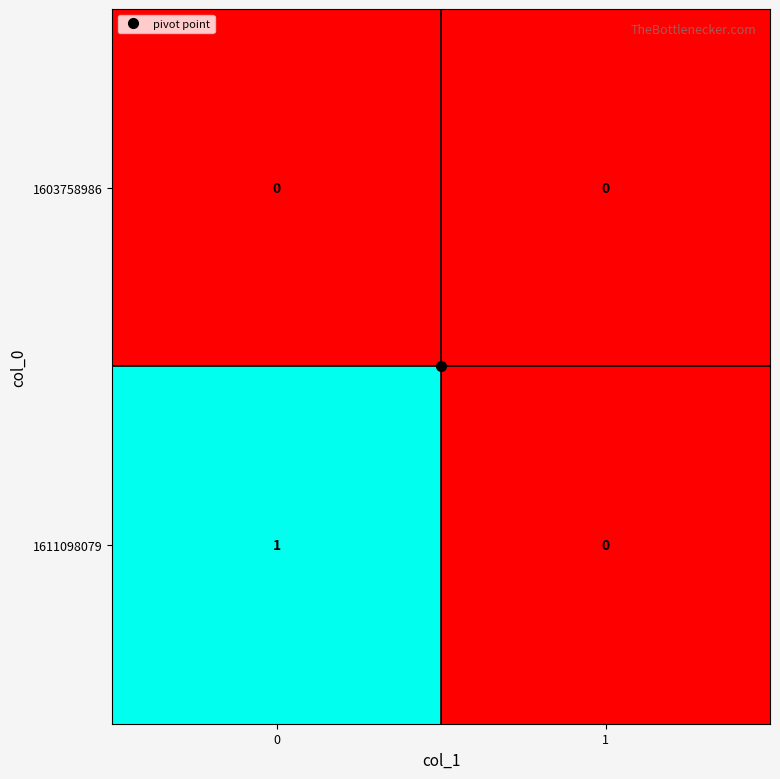

Rank the series at 0 from highest to lowest value.

1611098079, 1603758986